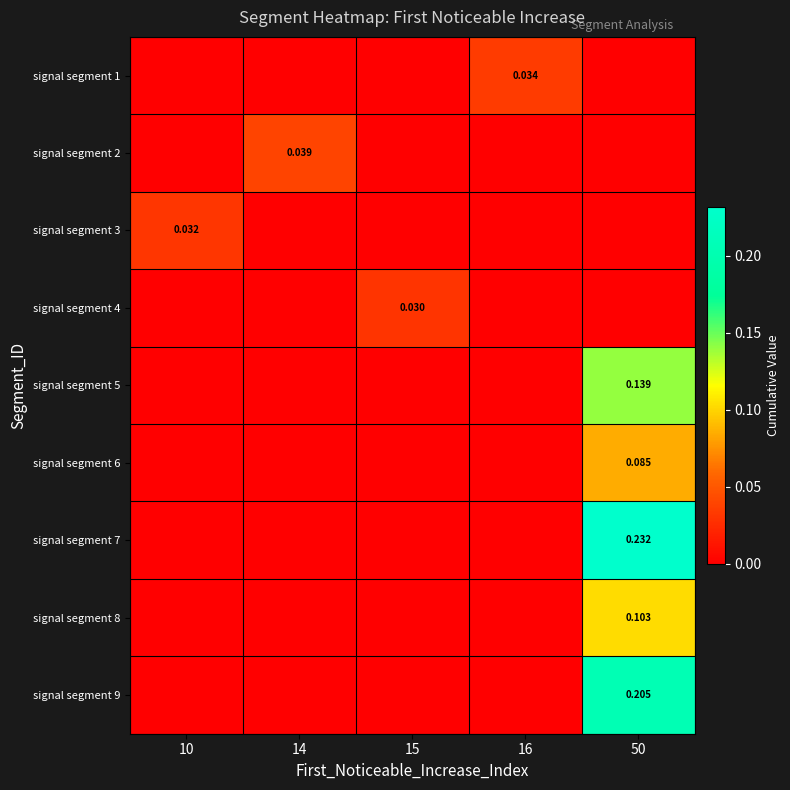

Is the value of signal segment 3 at 10 greater than the value of signal segment 9 at 50?

No